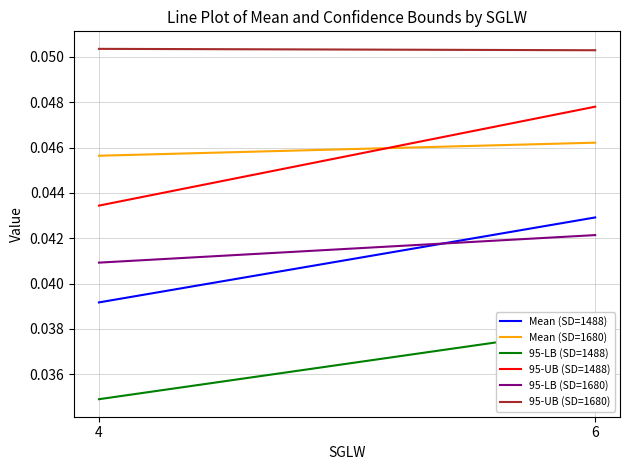

At how many categories does at least one series exceed 0?

2